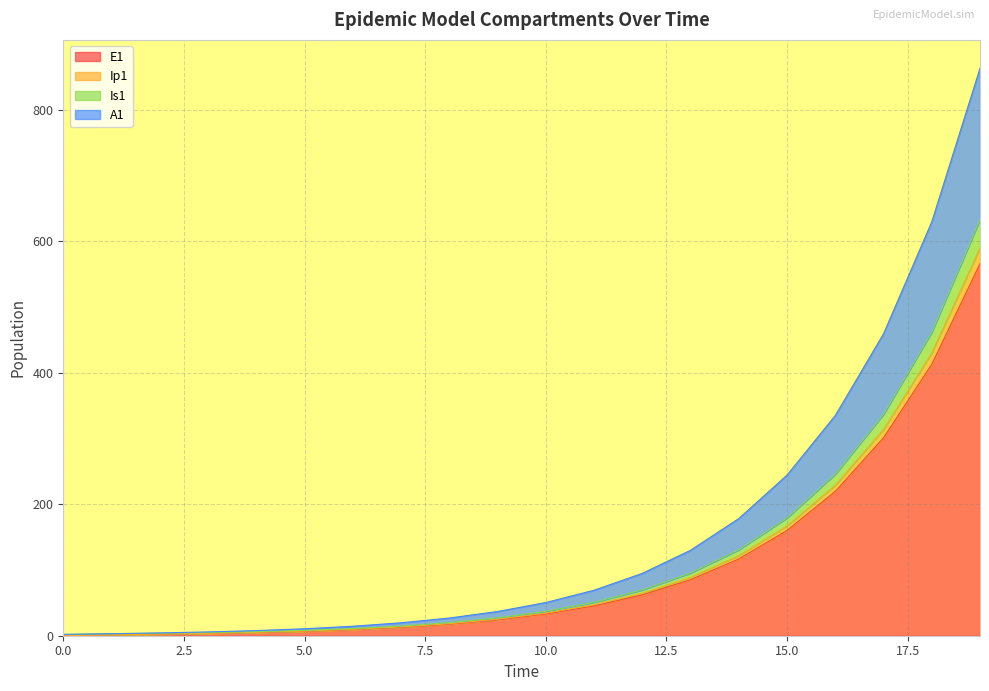

Does the chart display data point markers on the line(s)?

No